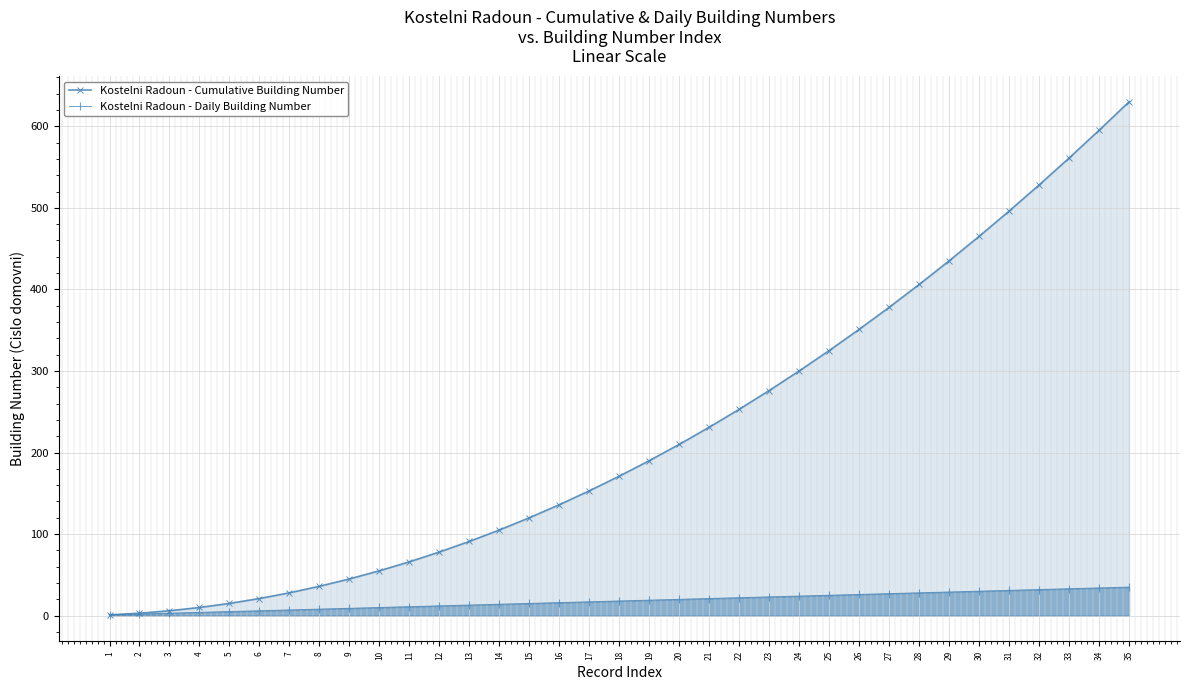

Is it true that Kostelni Radoun - Cumulative Building Number equals 325 at 25?

True